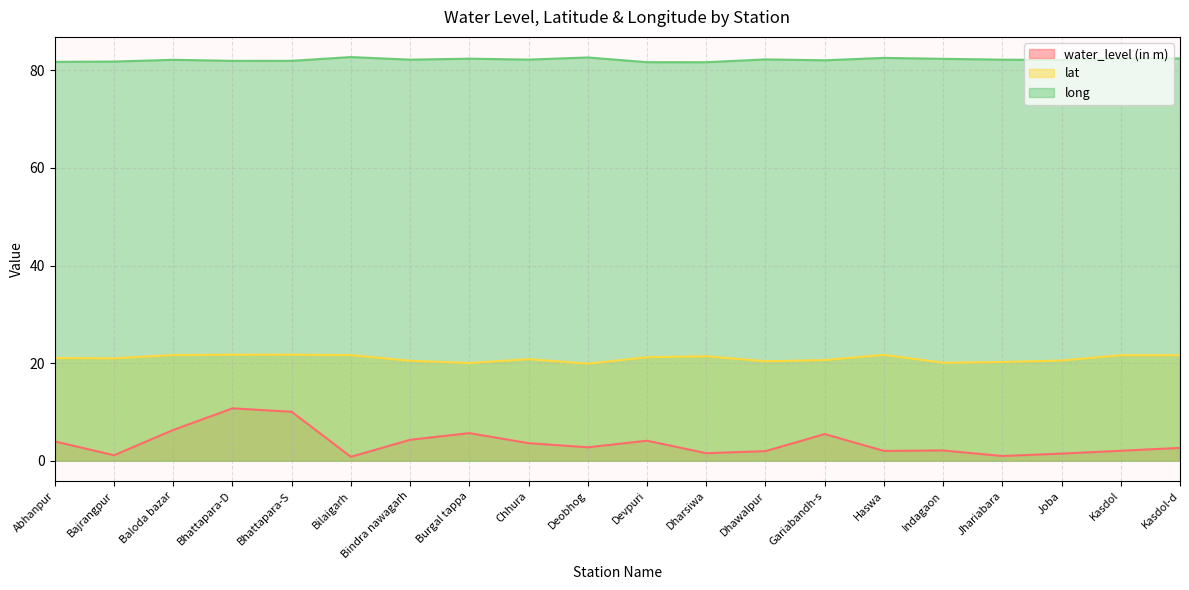

Reading left to right, list all the values displayed in this chart.

water_level (in m): Abhanpur=4.0	Bajrangpur=1.1	Baloda bazar=6.3	Bhattapara-D=10.7	Bhattapara-S=10.0	Bilaigarh=0.8	Bindra nawagarh=4.3	Burgal tappa=5.7	Chhura=3.6	Deobhog=2.8	Devpuri=4.1	Dharsiwa=1.5	Dhawalpur=2.0	Gariabandh-s=5.5	Haswa=2.0	Indagaon=2.1	Jhariabara=1.0	Joba=1.5	Kasdol=2.0	Kasdol-d=2.6
lat: Abhanpur=21.1	Bajrangpur=21.0	Baloda bazar=21.7	Bhattapara-D=21.7	Bhattapara-S=21.7	Bilaigarh=21.6	Bindra nawagarh=20.5	Burgal tappa=20.0	Chhura=20.8	Deobhog=19.9	Devpuri=21.2	Dharsiwa=21.4	Dhawalpur=20.4	Gariabandh-s=20.6	Haswa=21.7	Indagaon=20.1	Jhariabara=20.2	Joba=20.5	Kasdol=21.6	Kasdol-d=21.6
long: Abhanpur=81.8	Bajrangpur=81.8	Baloda bazar=82.2	Bhattapara-D=82.0	Bhattapara-S=82.0	Bilaigarh=82.7	Bindra nawagarh=82.2	Burgal tappa=82.4	Chhura=82.2	Deobhog=82.7	Devpuri=81.7	Dharsiwa=81.7	Dhawalpur=82.2	Gariabandh-s=82.1	Haswa=82.6	Indagaon=82.4	Jhariabara=82.2	Joba=82.1	Kasdol=82.4	Kasdol-d=82.4